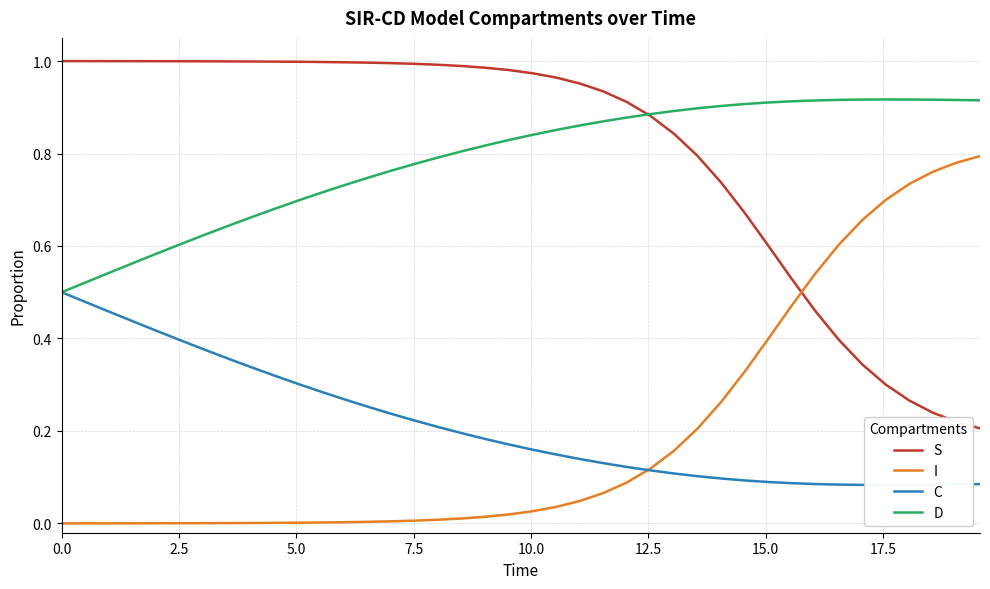

At how many categories does at least one series exceed 0?

40